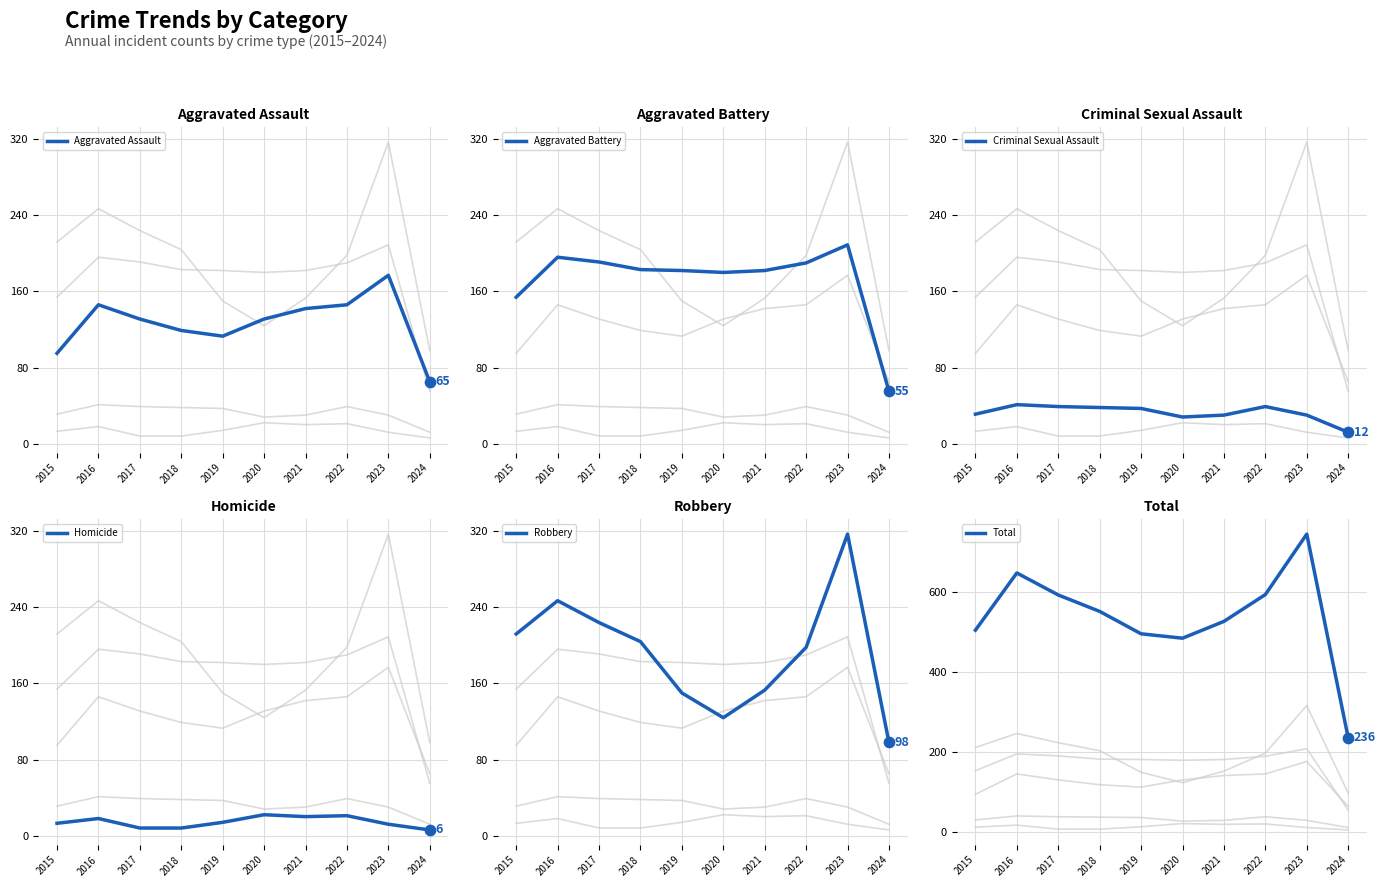

Which series has the widest spread of Y values?

Total